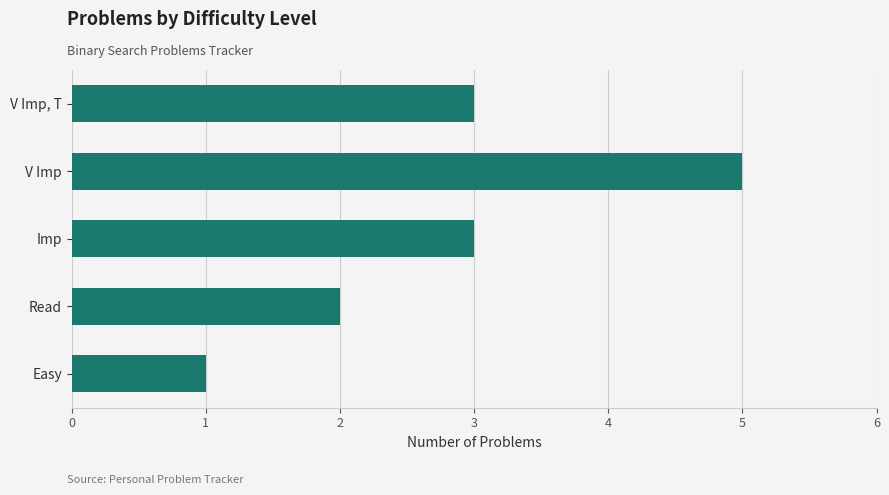

Does the chart contain any negative values?

No